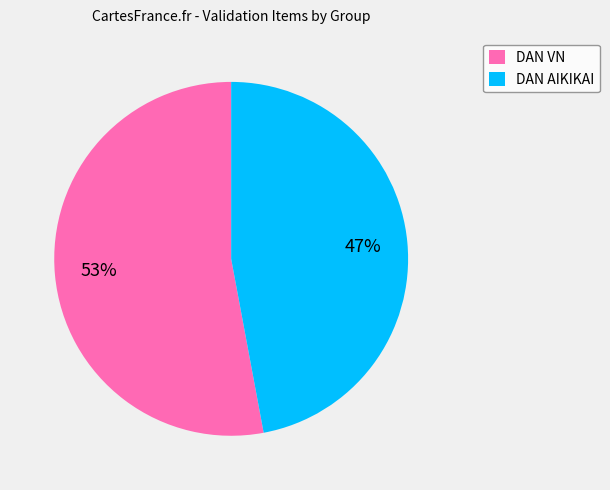

To the nearest percent, what is the average slice percentage?

50%